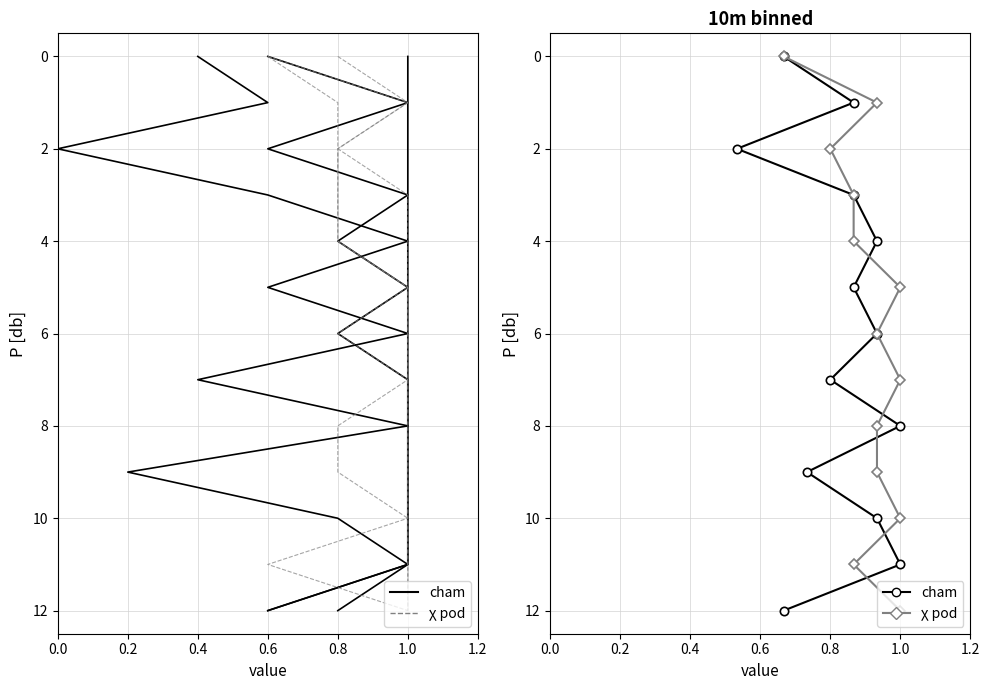

Which series changed the most between 0.2 and 0.8?

cham